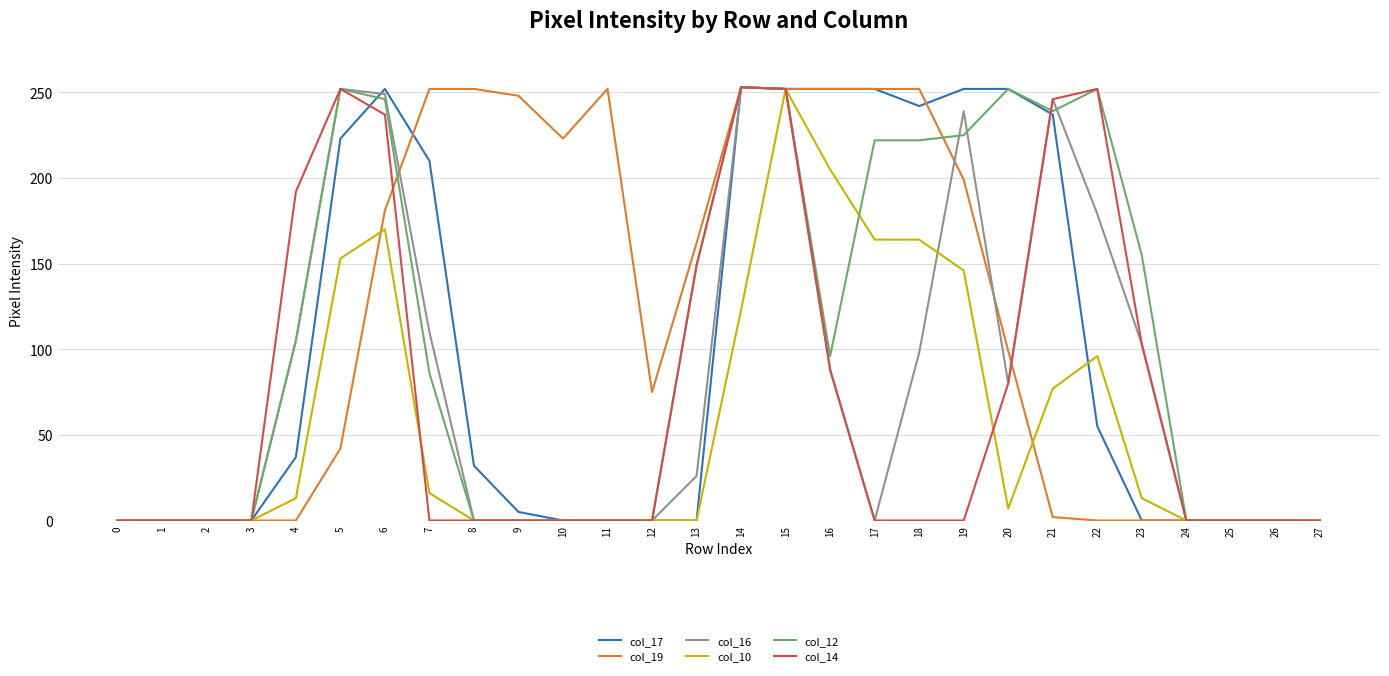

Count the number of categories in the chart.

28